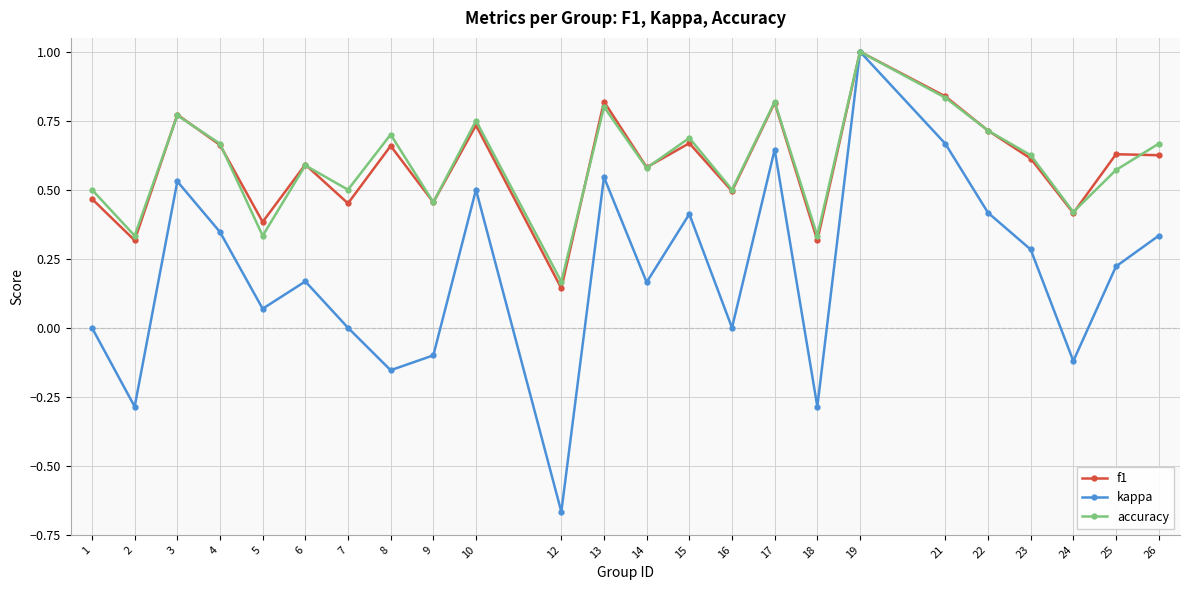

Between 9 and 26, which series saw the biggest shift?

kappa